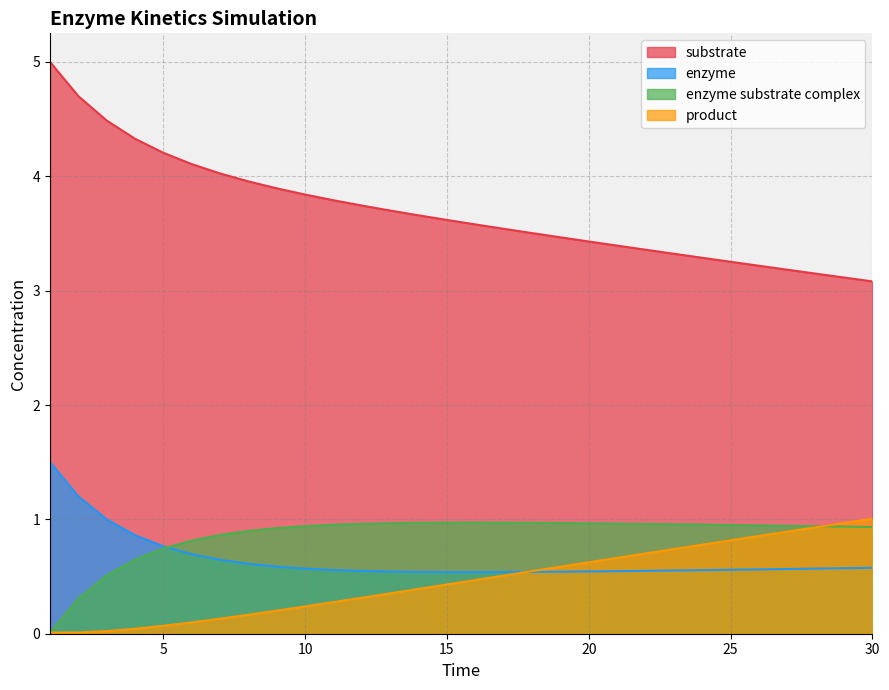

True or false: product and substrate intersect in this chart.

False